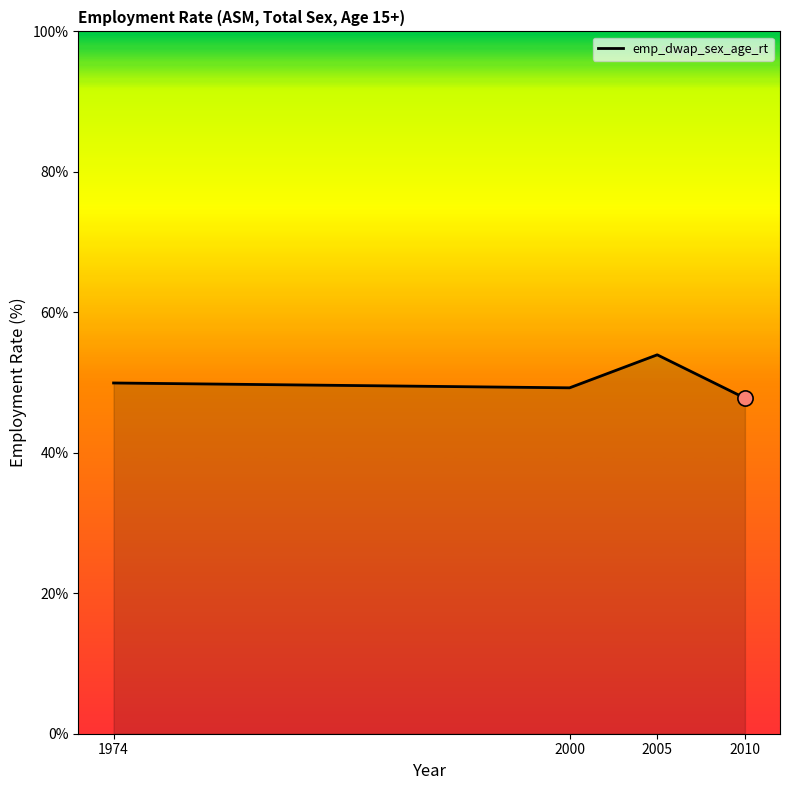

Approximately how many times larger is the value at 2000 compared to 2005?

0.9